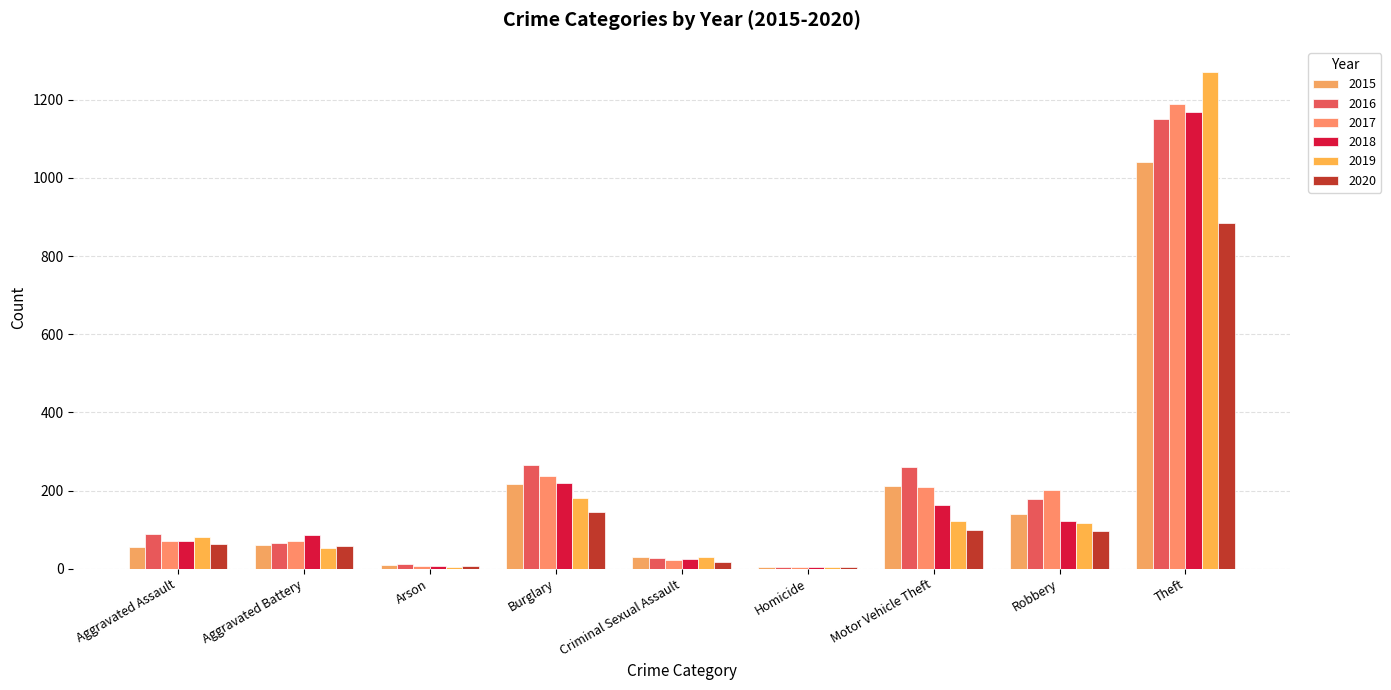

Which series has the largest range (max minus min)?

2019